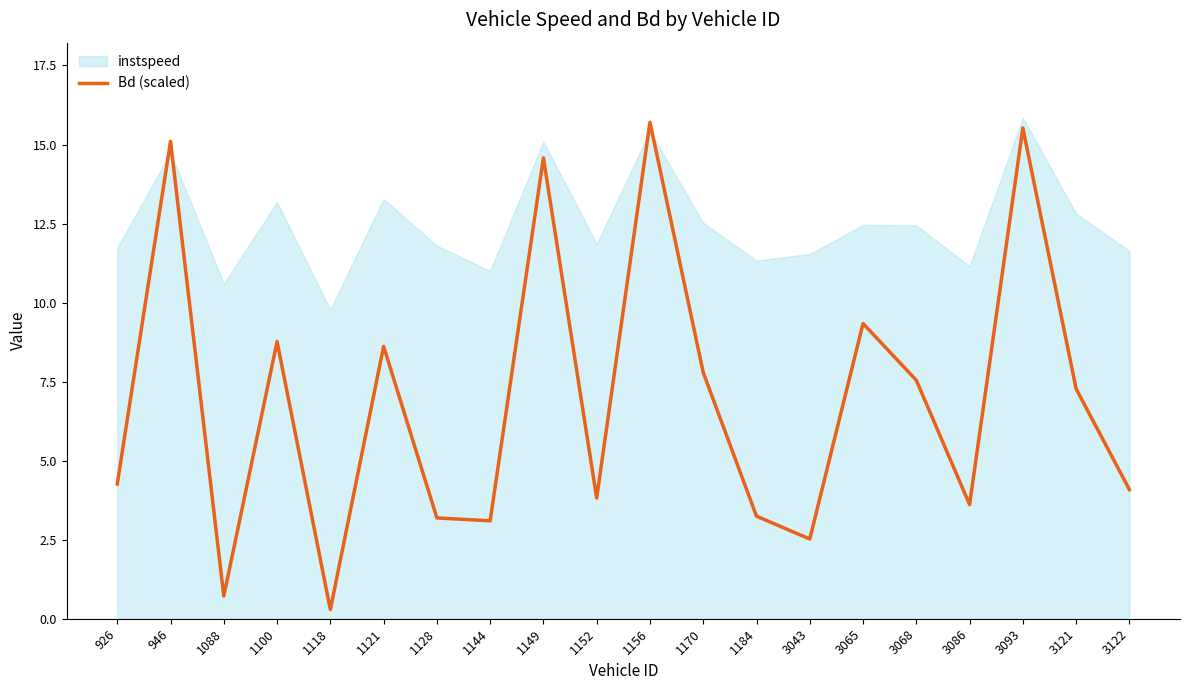

What is the difference between the maximum and minimum values?

15.4